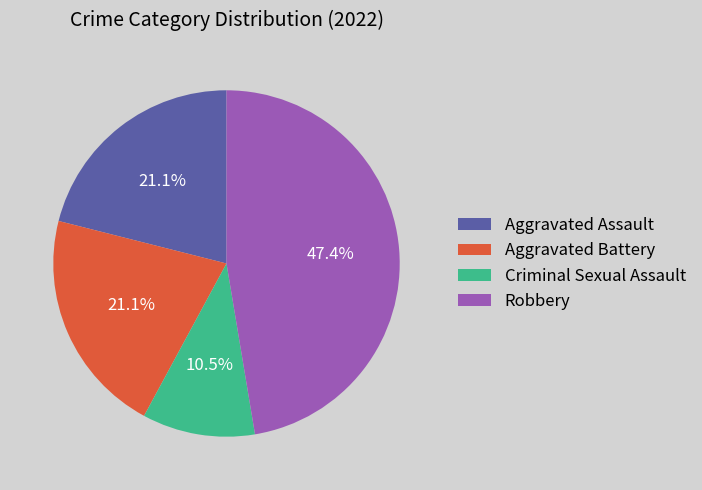

Is there a majority slice in this chart?

No